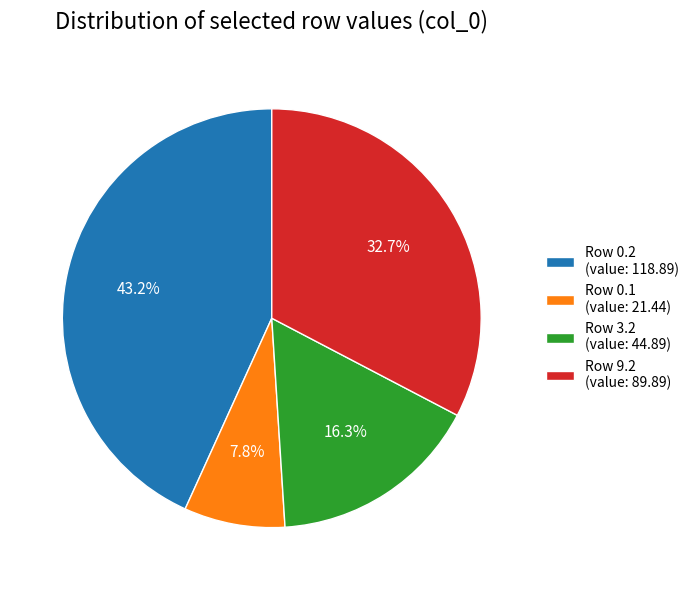

Is Row 3.2 (value: 44.89) the majority of the pie?

No